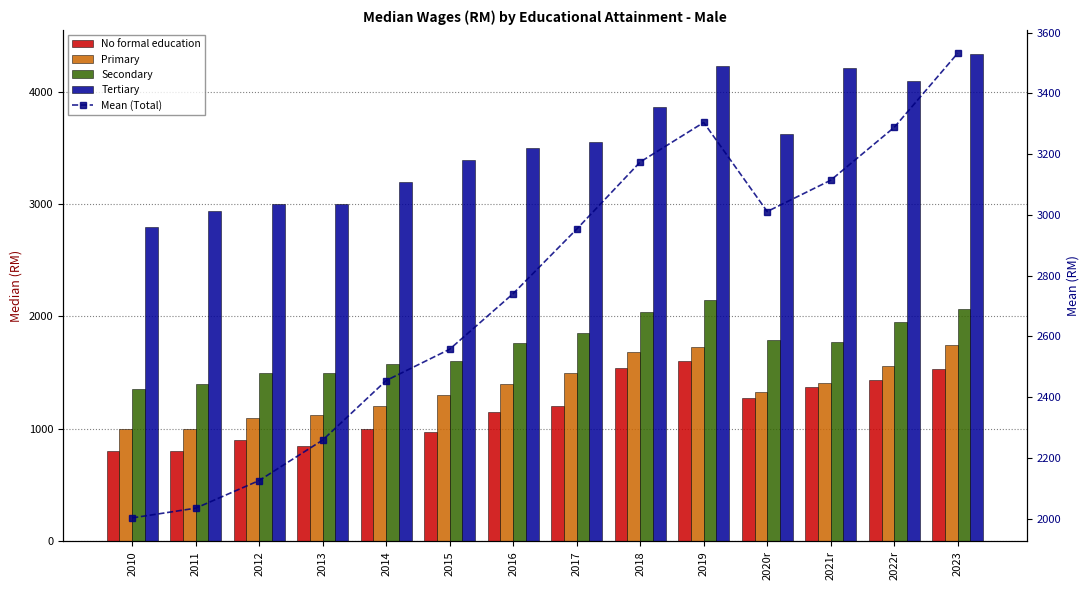

True or false: Primary has a value of 736 at 2021r.

False